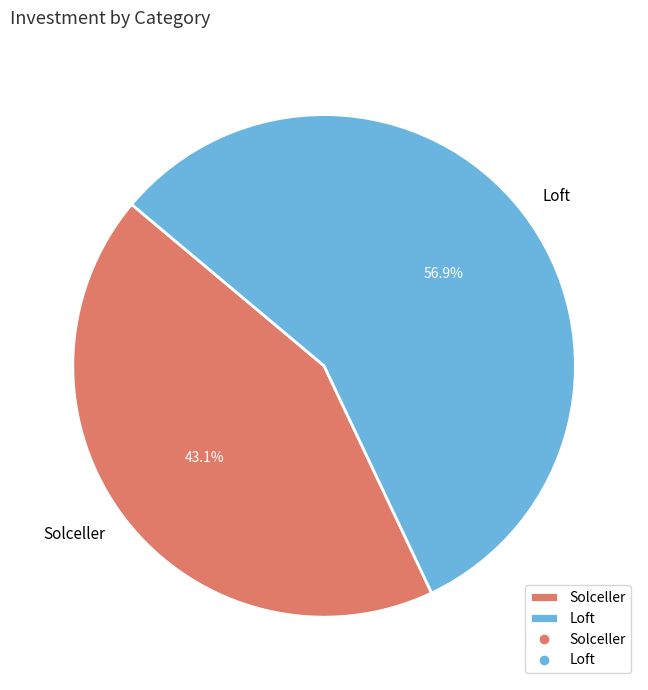

To the nearest percent, what is the combined percentage of Solceller and Loft?

100%